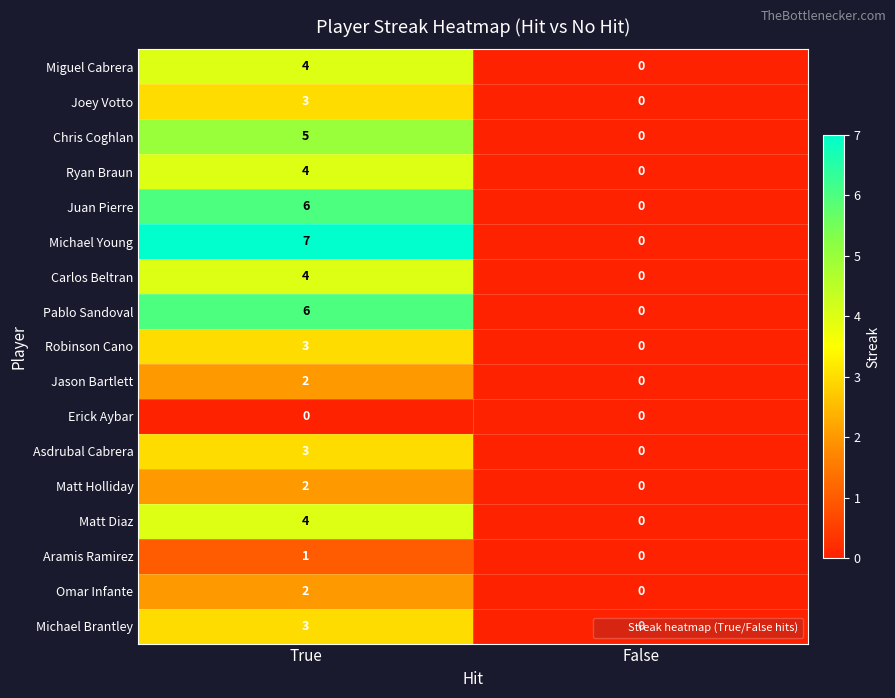

What is the difference between the maximum and minimum values in the Michael Young series?

7